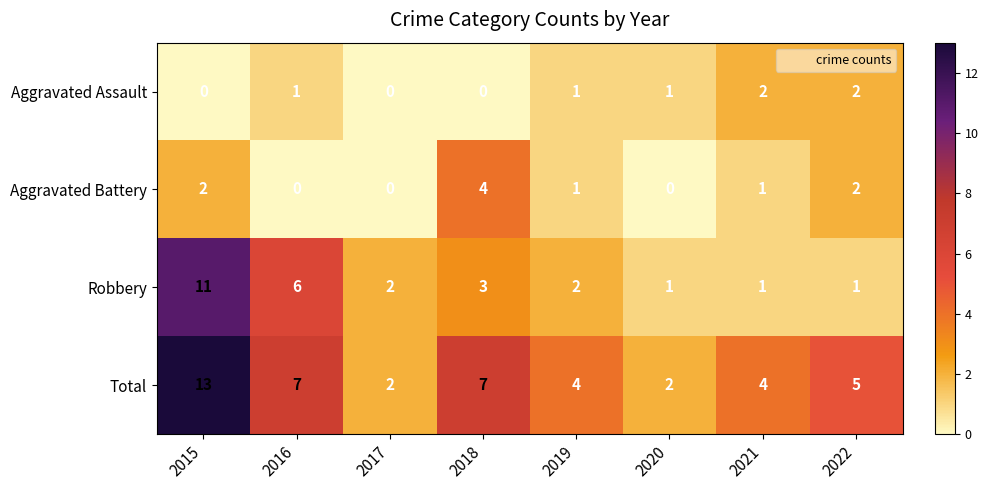

What is the difference between the second highest and second lowest values in the Total series?

5